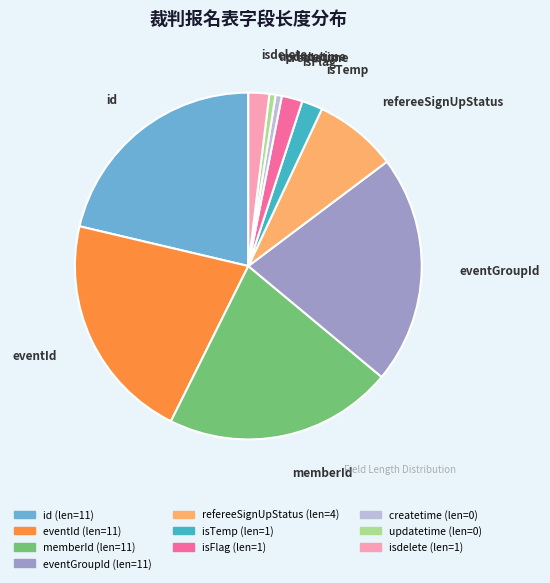

Which has a higher value, eventId or isFlag?

eventId